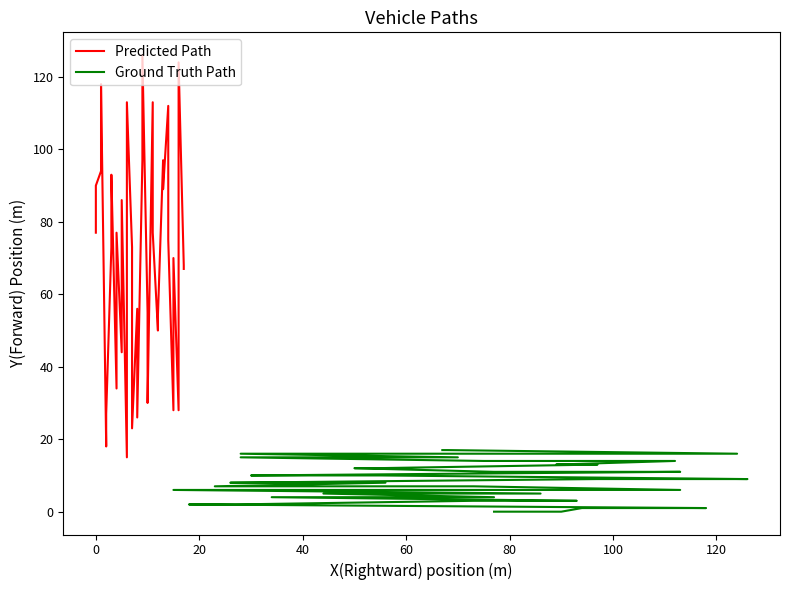

What is the difference between the maximum and minimum values in the Ground Truth Path series?

17